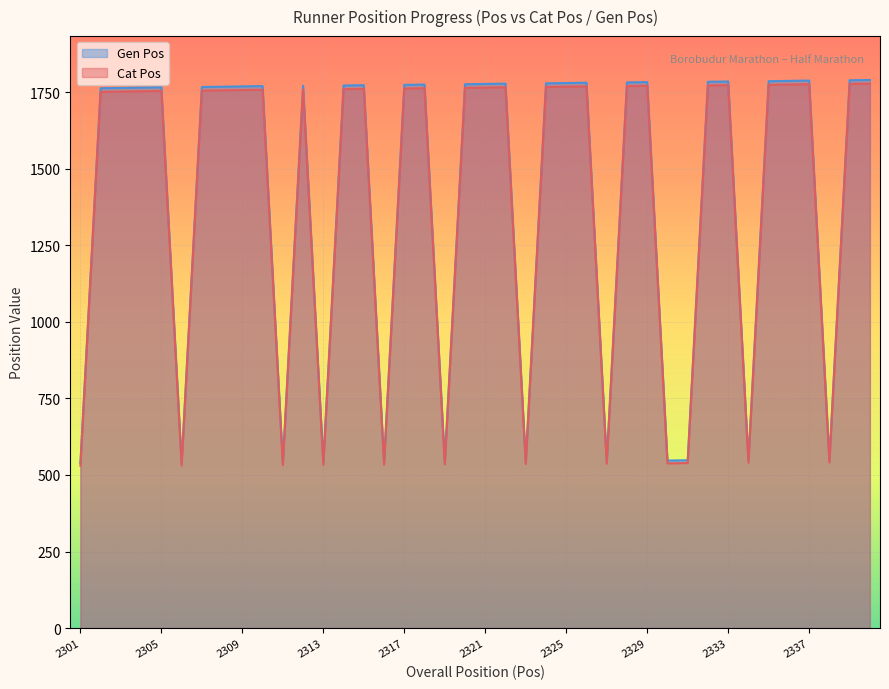

Count the number of data series in this chart.

2